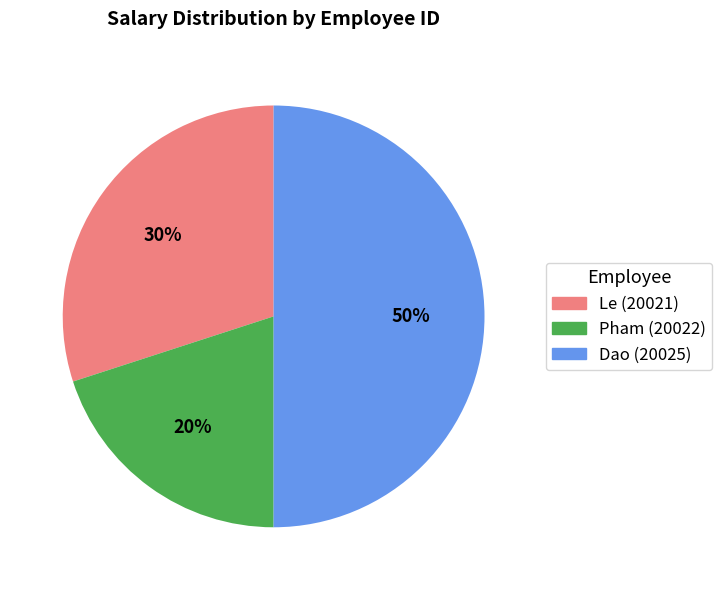

To the nearest percent, what is the difference between the largest and smallest slice percentages?

30%